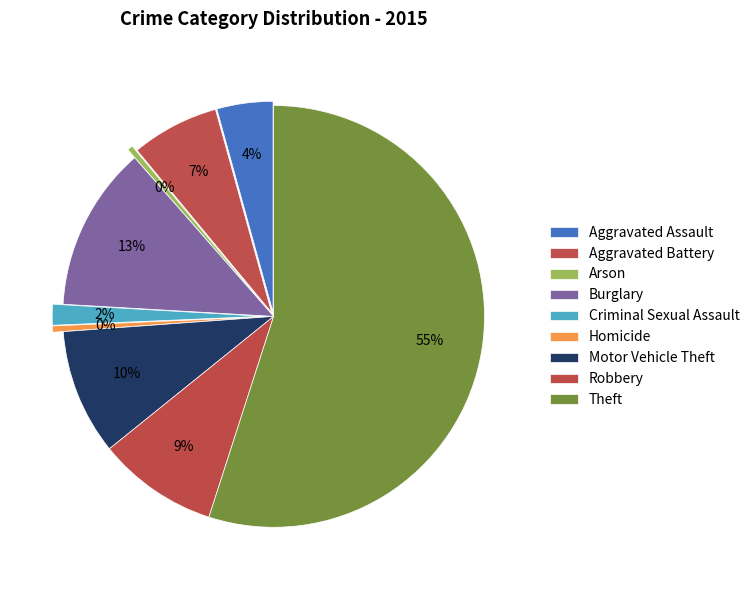

What portion of the pie excludes Aggravated Assault?

95.7%